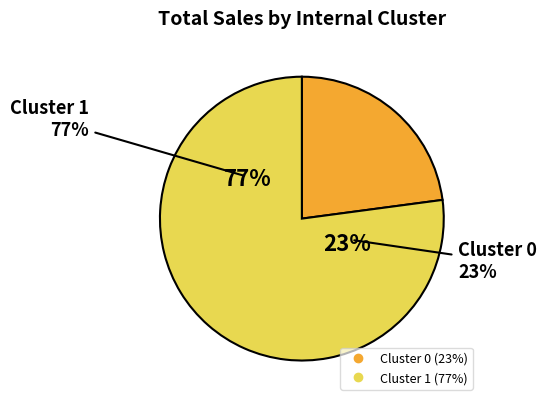

What percentage is the Cluster 1 slice, to the nearest percent?

77%